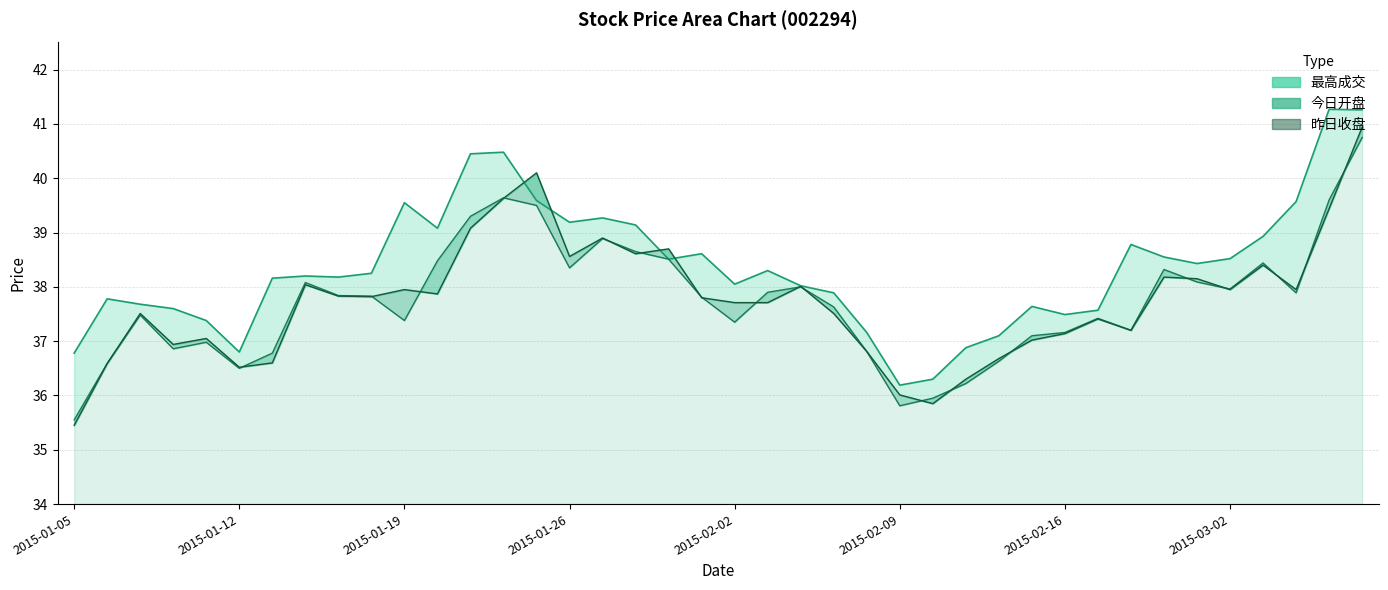

The 最高成交 series shows 38.9 at 2015-03-03. True or false?

True